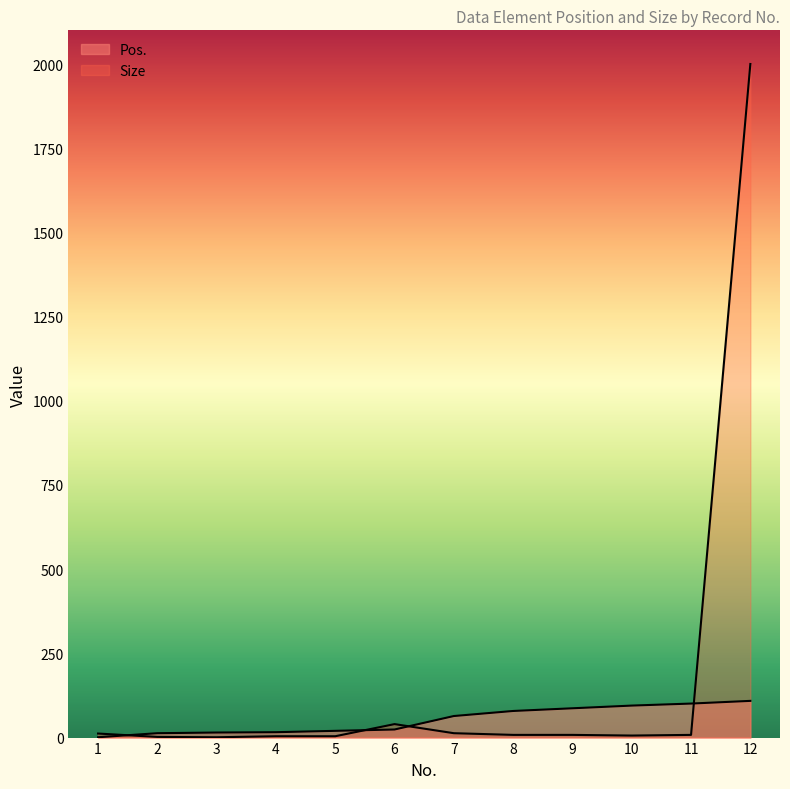

The value of Pos. at 6 is 42. True or false?

False